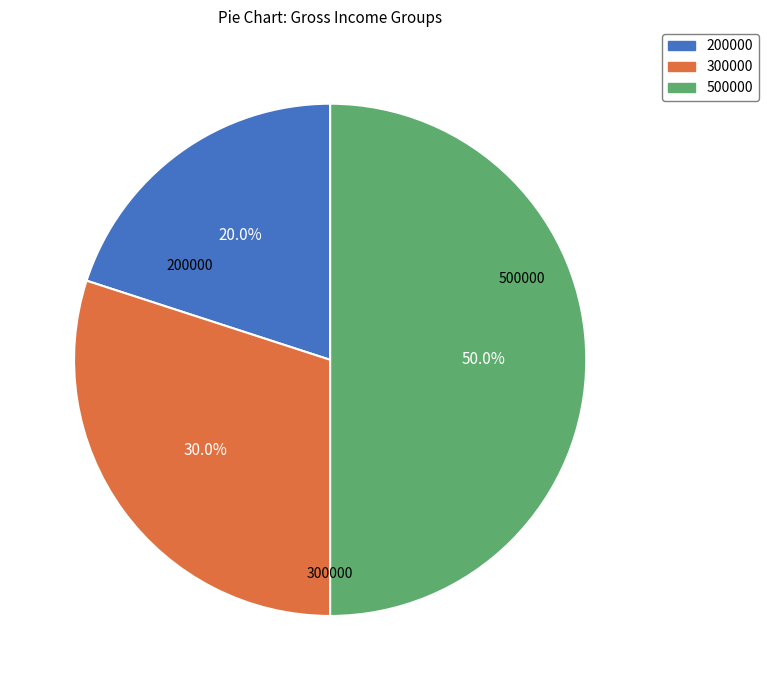

How many slices are in this pie chart?

3